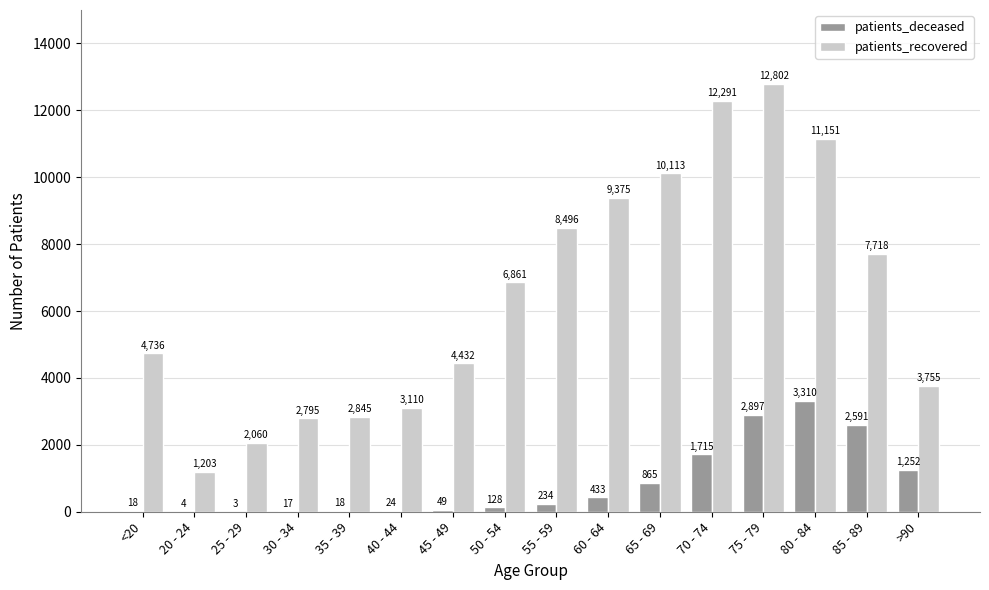

Which series has the widest spread of values?

patients_recovered